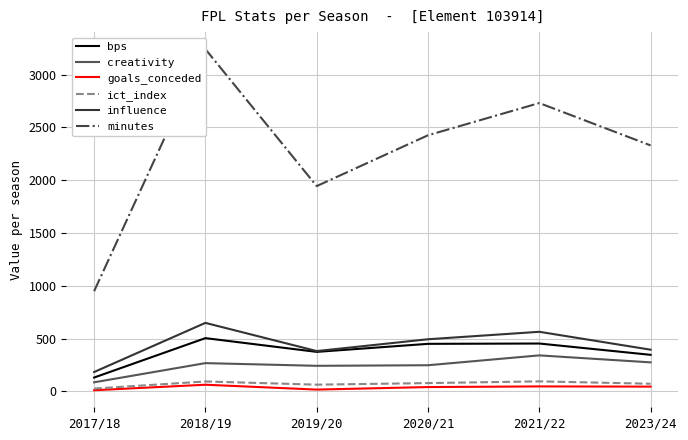

What is the total value across all series at 2017/18?

1391.5